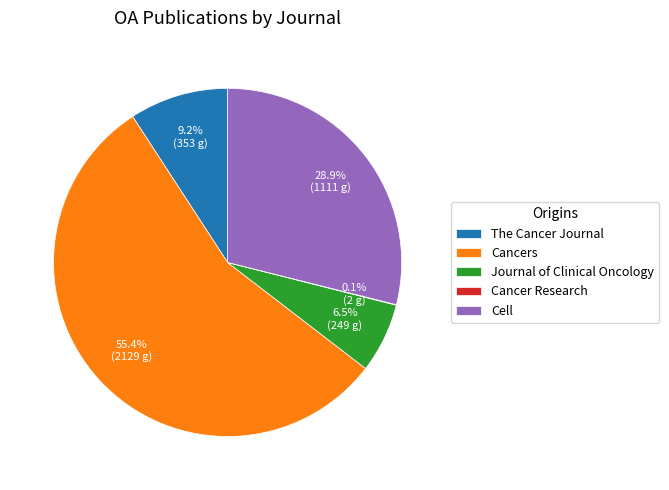

Between Cell and The Cancer Journal, which is larger?

Cell